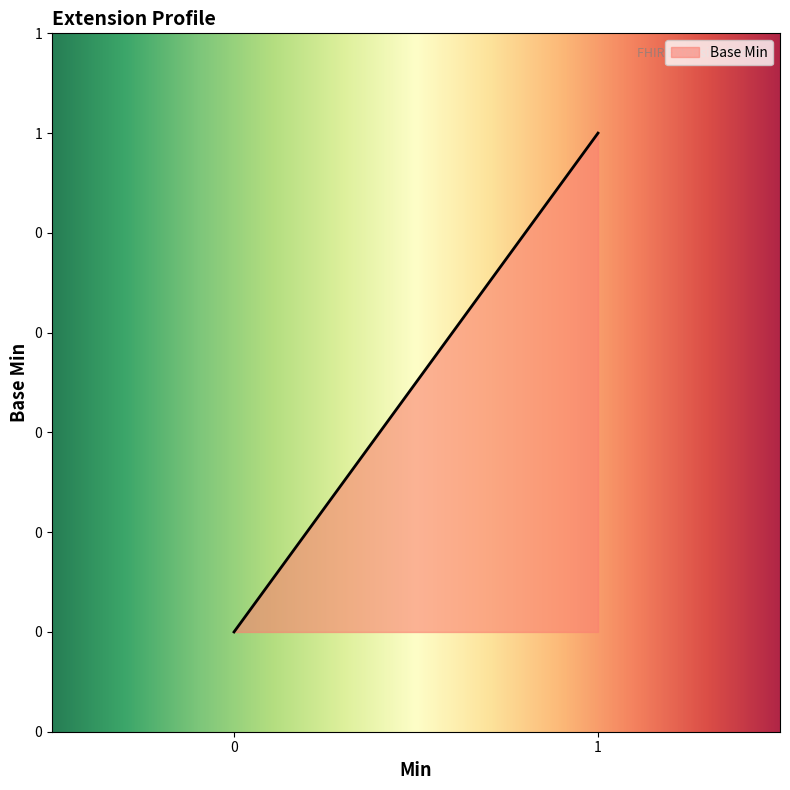

Is it true that the value at Extension is 0?

False